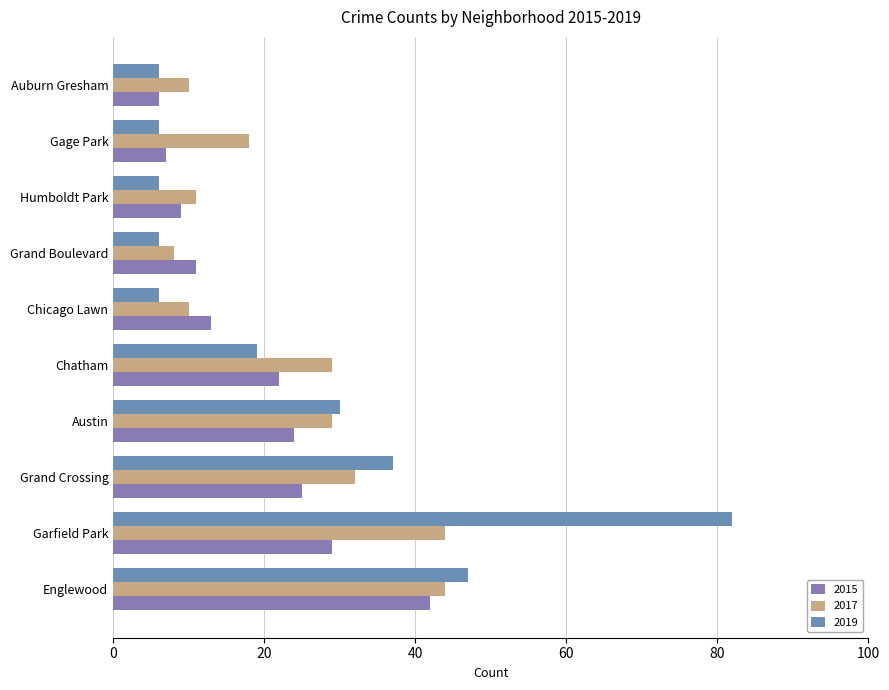

What is the difference between the maximum and second lowest values in the 2017 series?

34